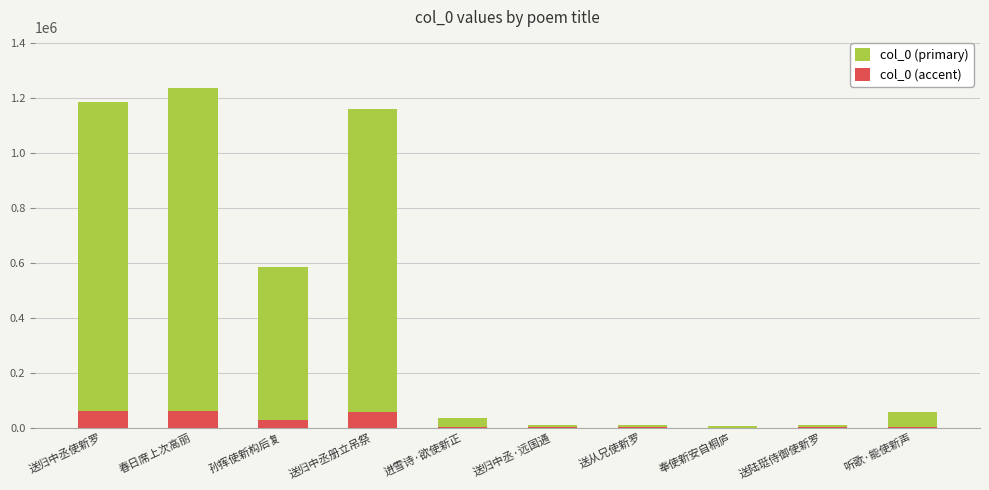

How many data points in col_0 (accent) are less than 2914?

5